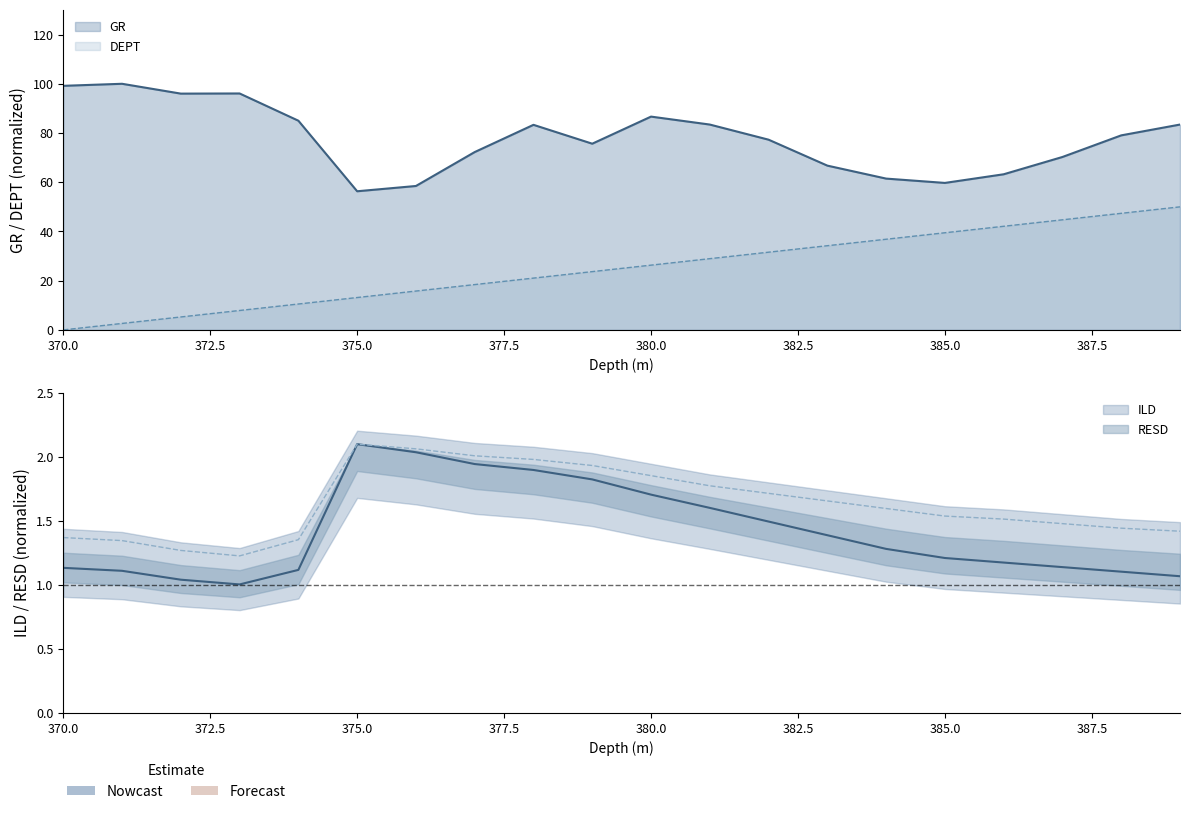

Between 370.0 and 377.0, which series saw the biggest shift?

GR